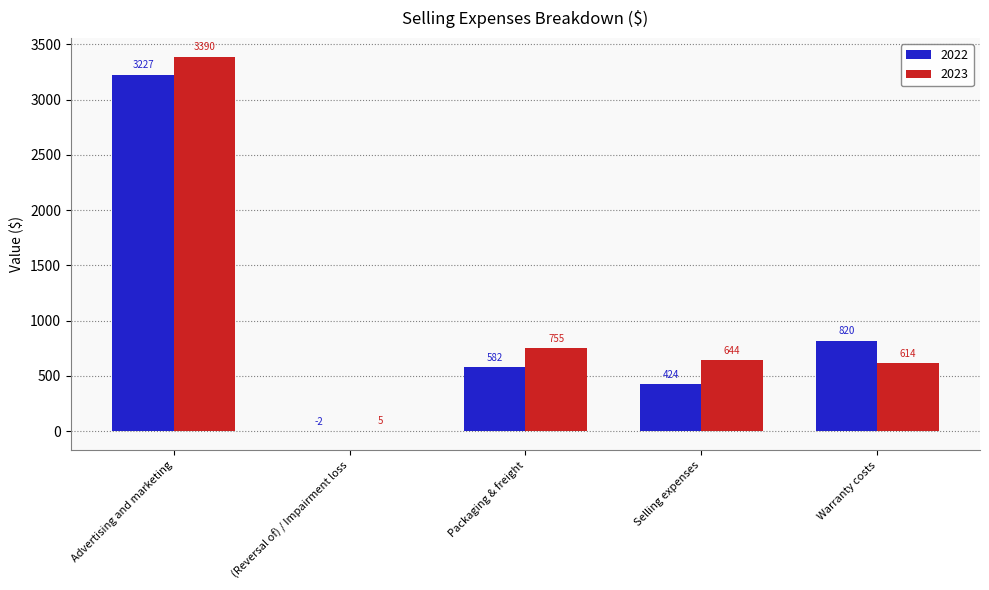

Which series has the largest range (max minus min)?

2023